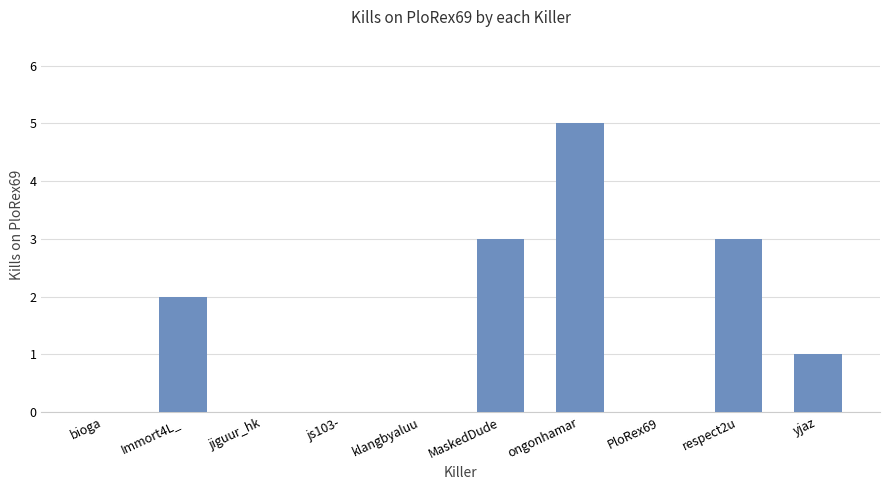

What is the change in value from klangbyaluu to respect2u?

+3